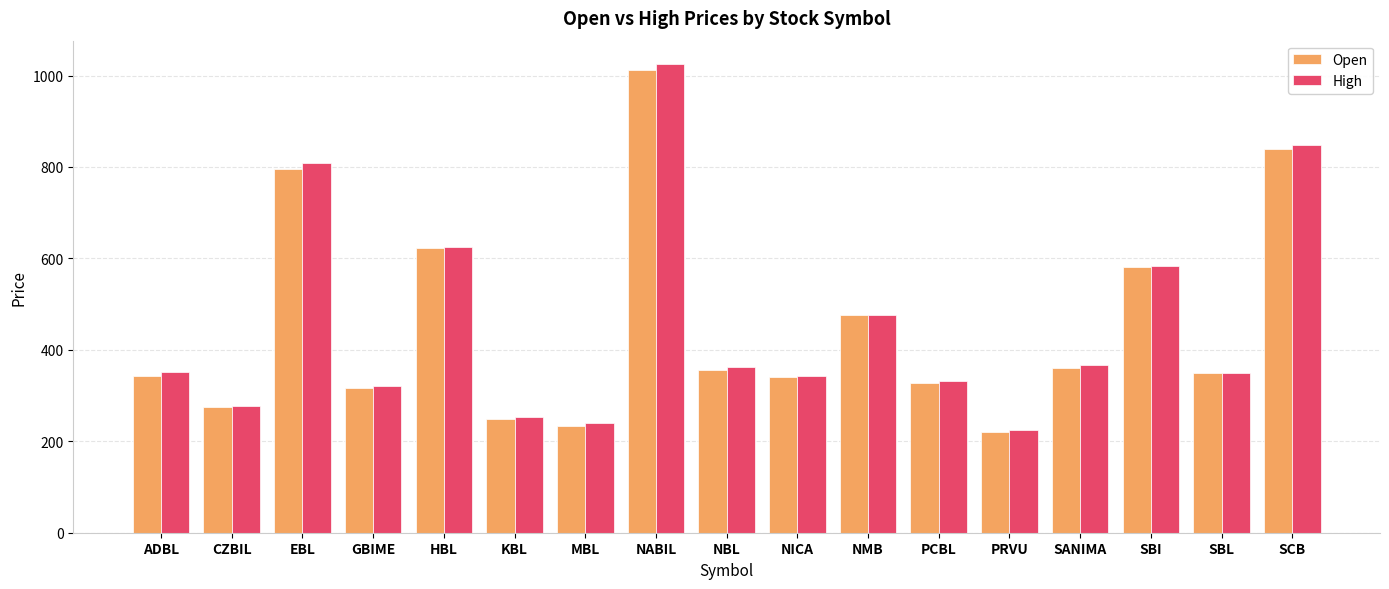

How many series are shown in this chart?

2